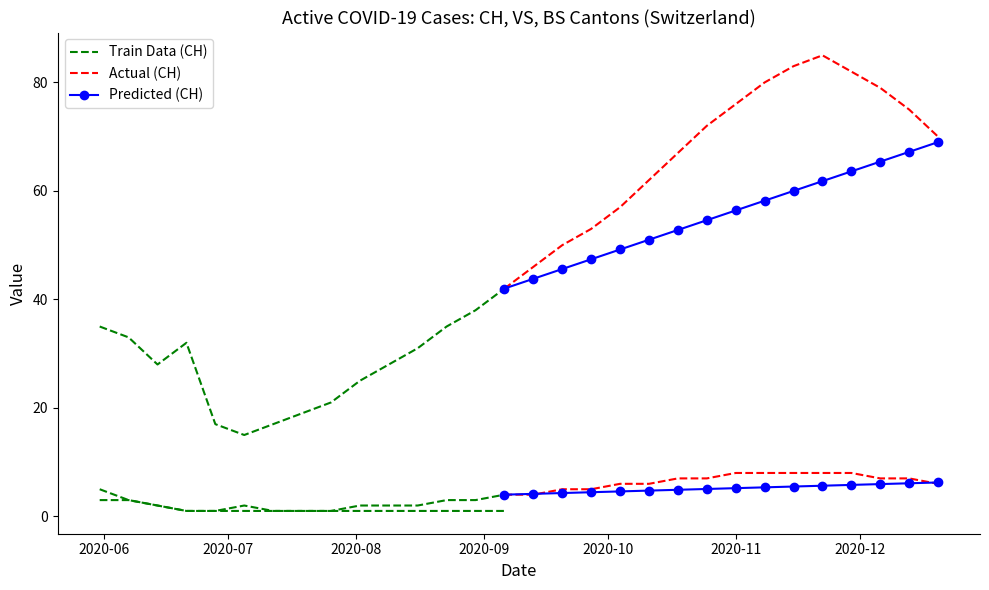

How many interior local peaks does the VS series have?

1